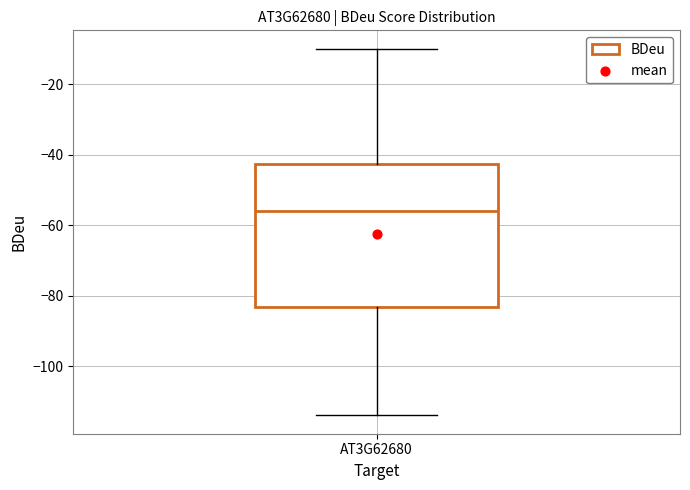

Transcribe this box plot: give where the median line is, the range the box spans, and where the two whiskers end, as read against the y-axis. The values are not printed on the chart, so give them approximately, as read against the axis.

median -56, box -84 to -42, whiskers -114 to -10